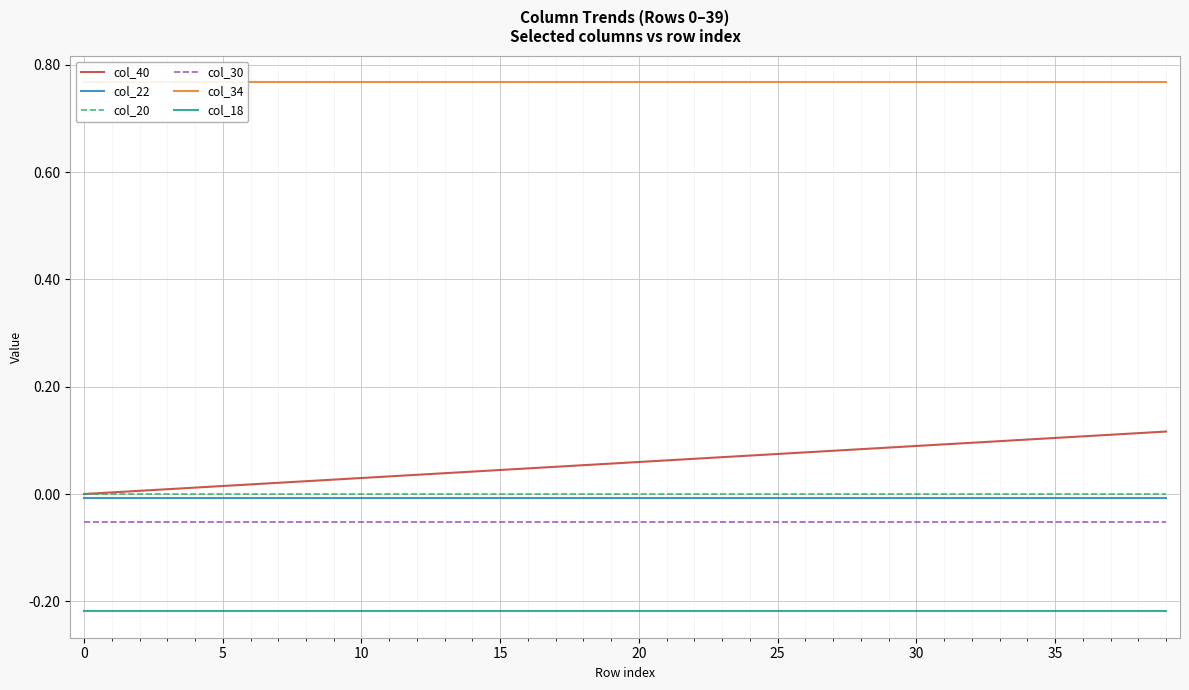

True or false: col_22 and col_20 cross at least once.

False